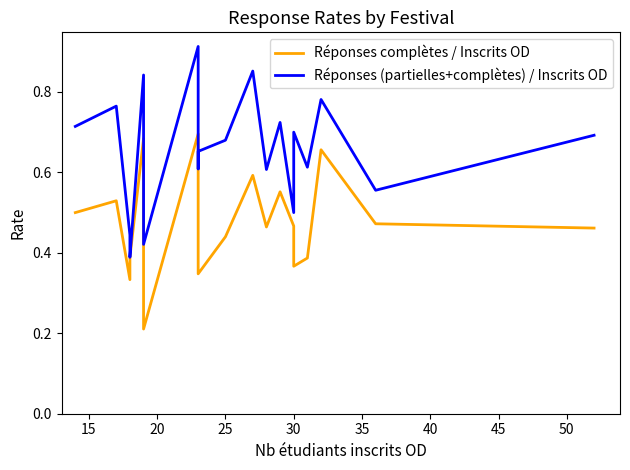

The Réponses complètes / Inscrits OD series shows 0.6 at 45. True or false?

False